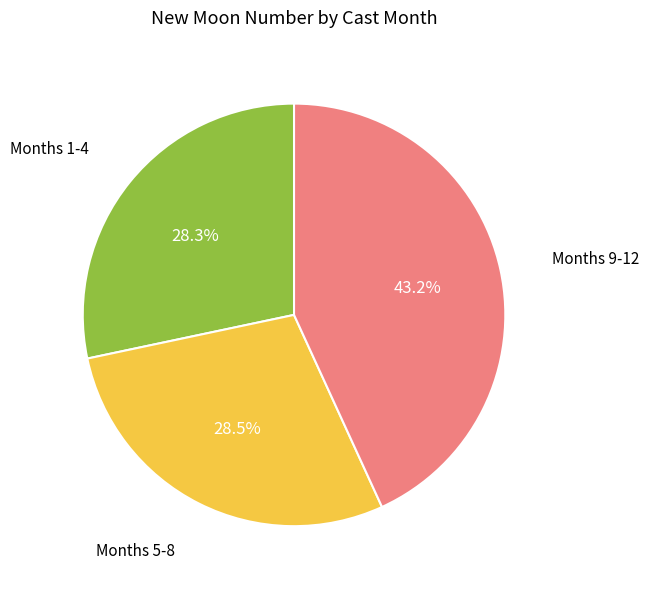

Is there a majority slice in this chart?

No